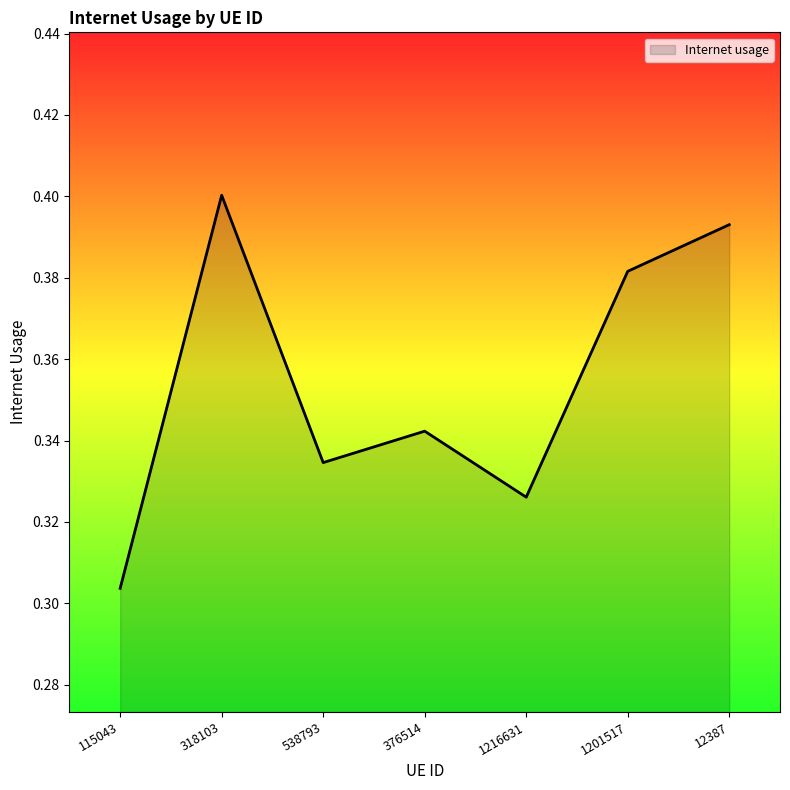

Which has a higher value, 115043 or 538793?

538793